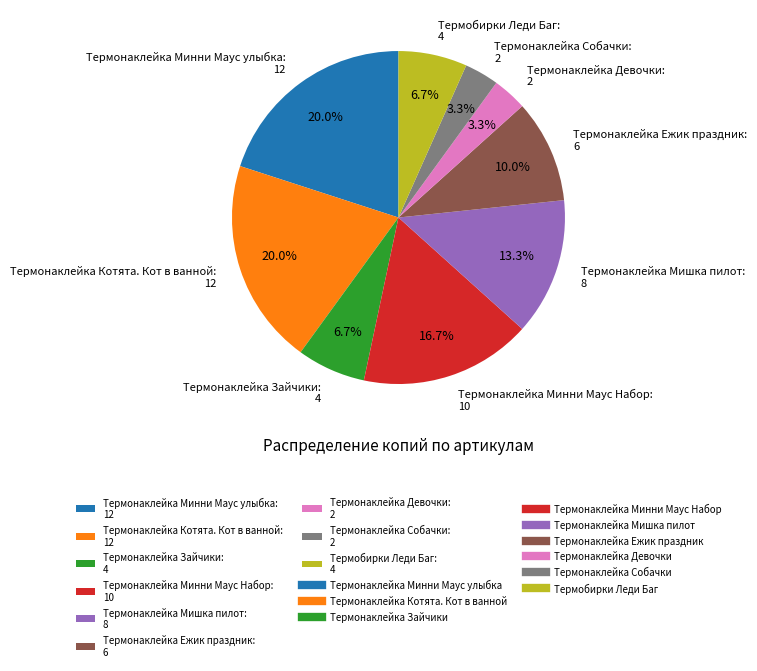

Between Термобирки Леди Баг: 4 and Термонаклейка Мишка пилот: 8, which is larger?

Термонаклейка Мишка пилот: 8